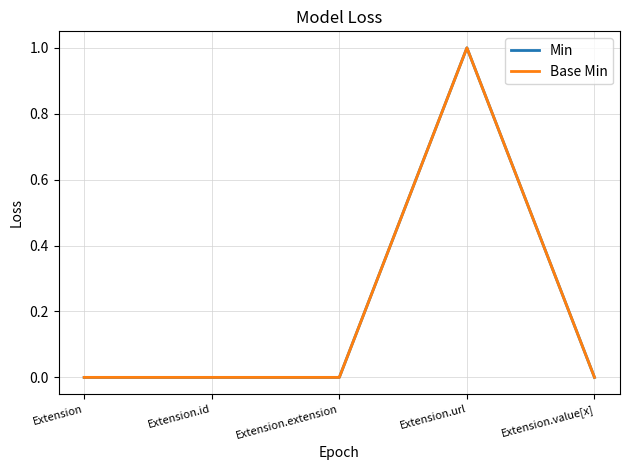

Which label corresponds to the smallest value in the chart?

Extension